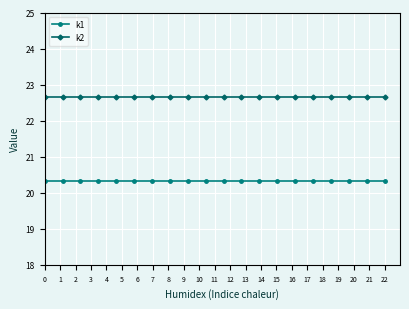

What is the value of the k1 point at the 18th from the left?

20.3